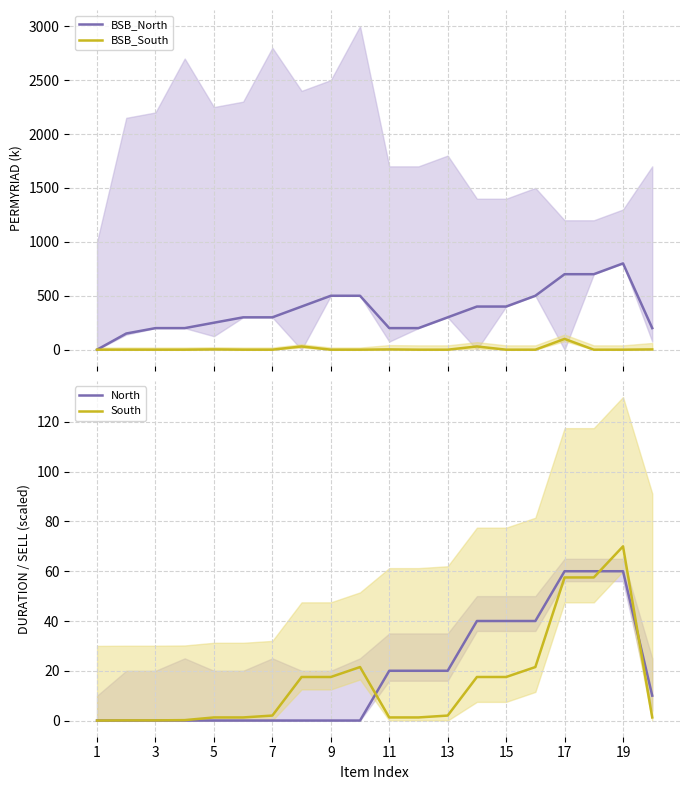

What is the highest value of the BSB_North series?

800.0